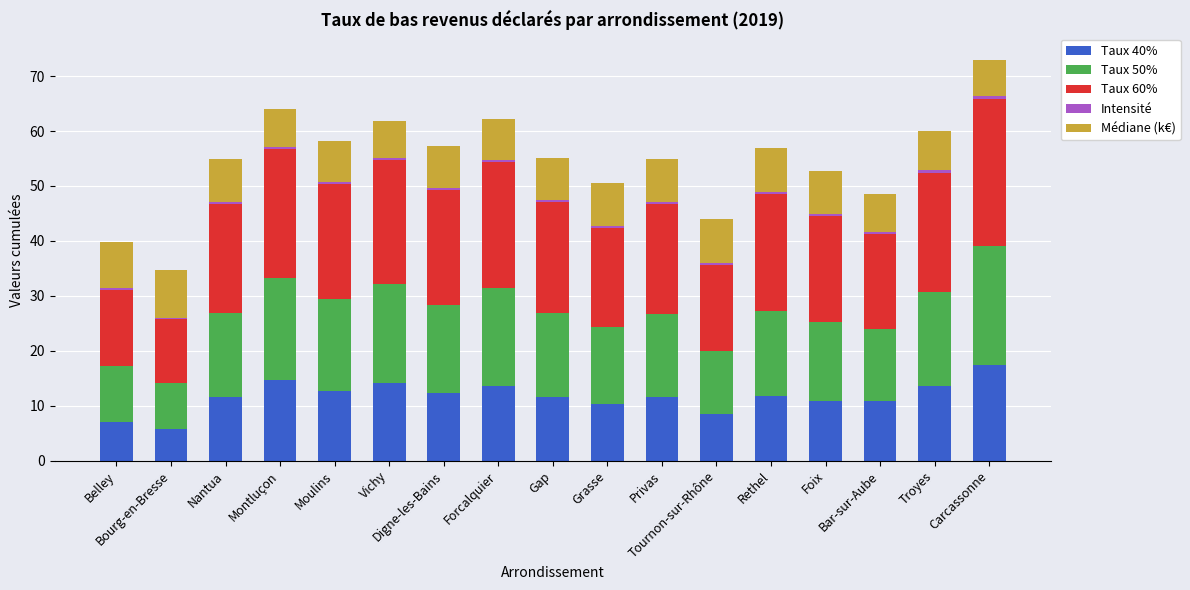

What is the difference between the maximum and minimum values in the Taux 40% series?

11.6